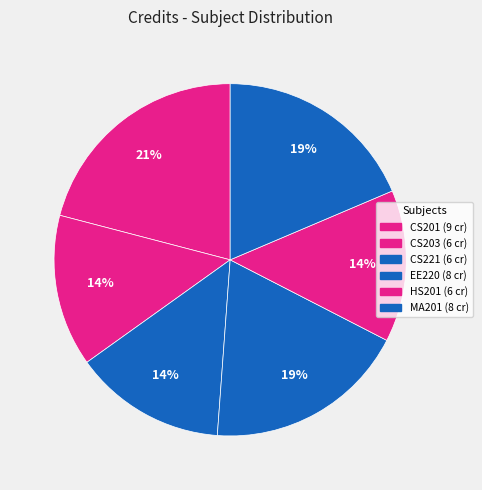

To the nearest percent, what is the difference between the HS201 and EE220 slice percentages?

5%